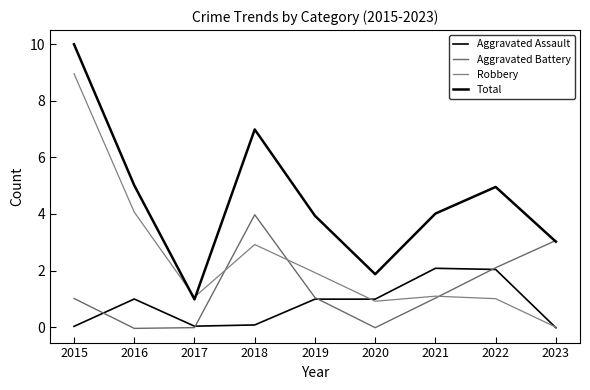

What is the approximate value of Aggravated Battery at 2018?

4.0